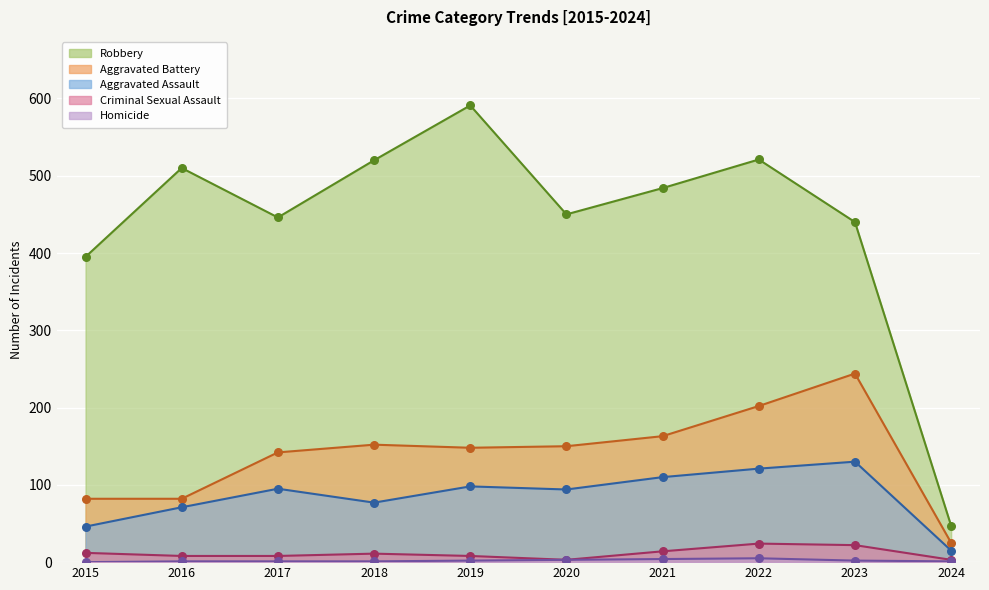

What are all the series names shown in the legend?

Aggravated Assault, Aggravated Battery, Criminal Sexual Assault, Homicide, Robbery